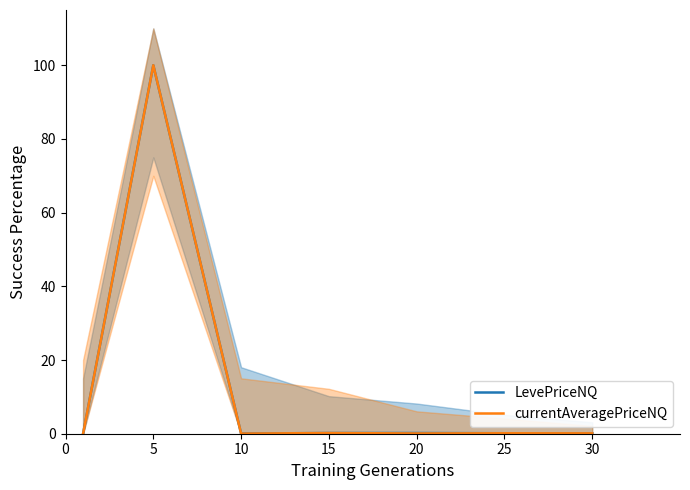

What is the difference between the second highest and second lowest values in the currentAveragePriceNQ series?

0.1